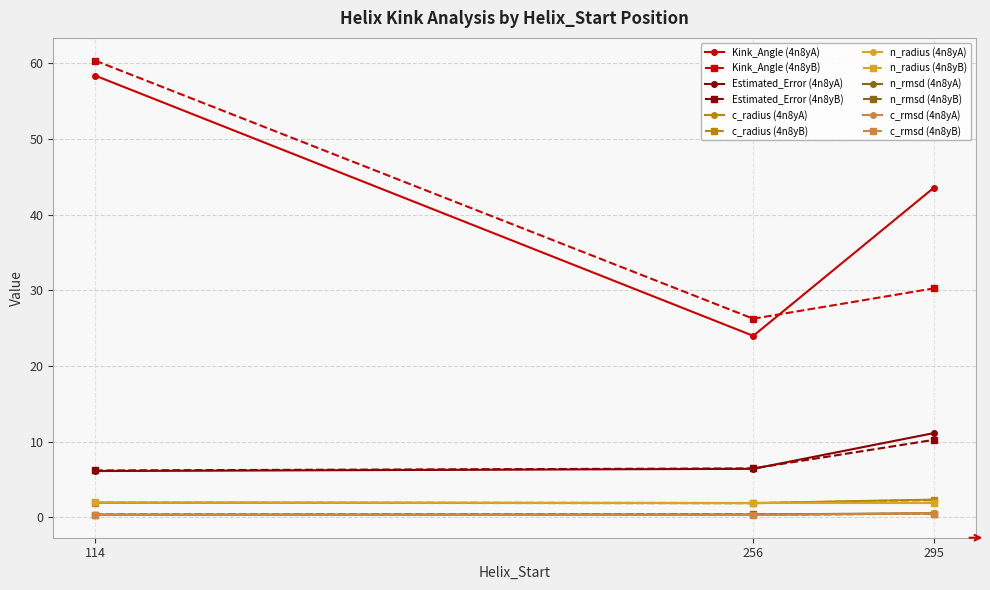

At which label does Kink_Angle (4n8yB) reach its minimum?

256